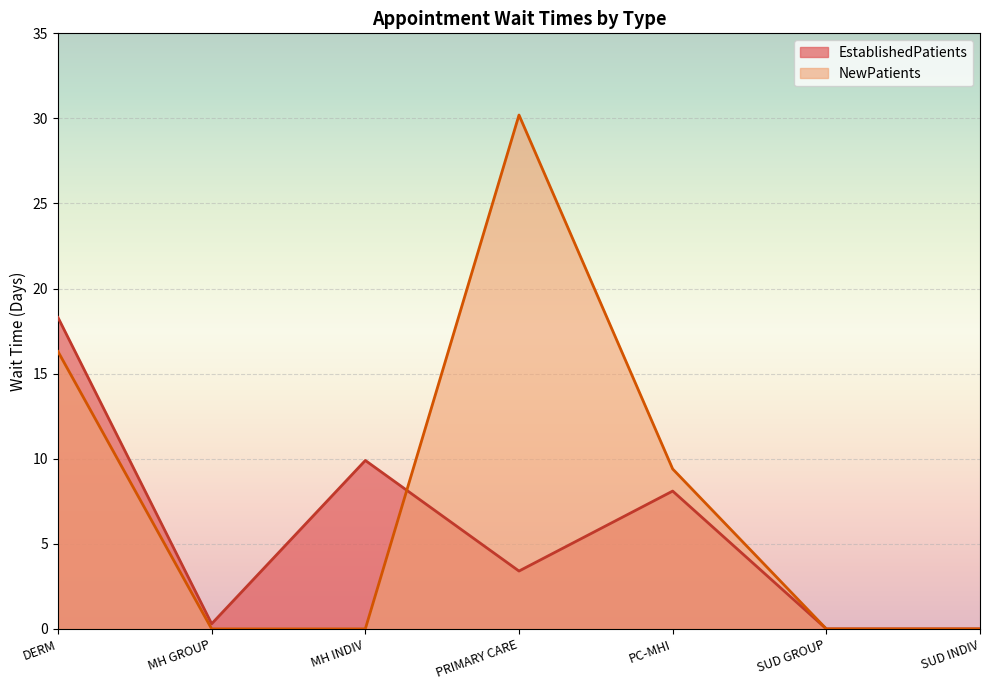

What is the difference between the second highest and minimum values in the EstablishedPatients series?

9.9